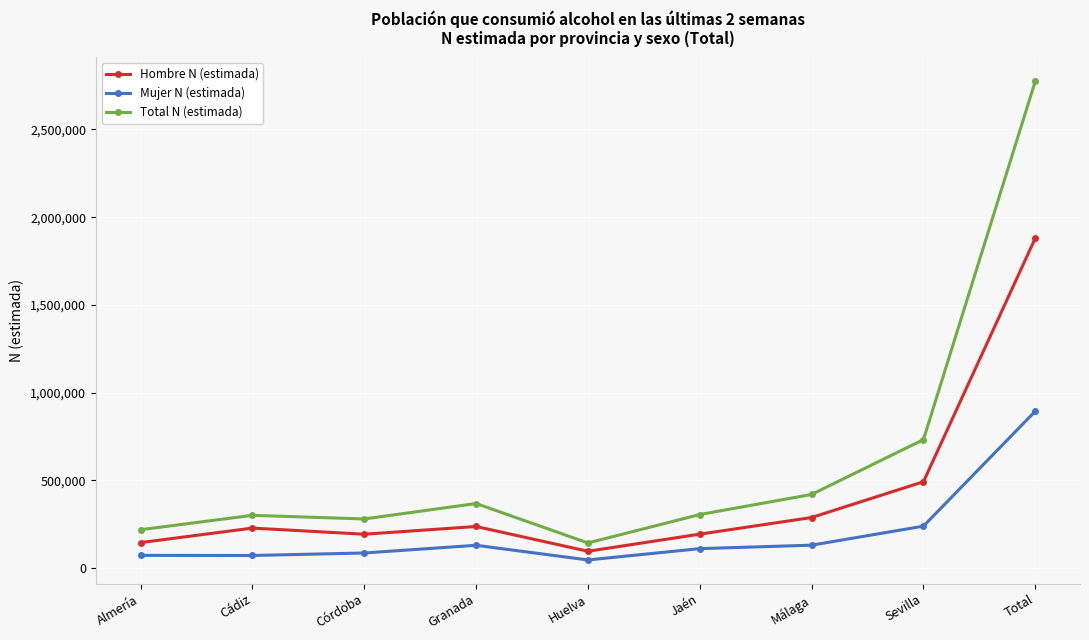

What position from the right is Cádiz?

8